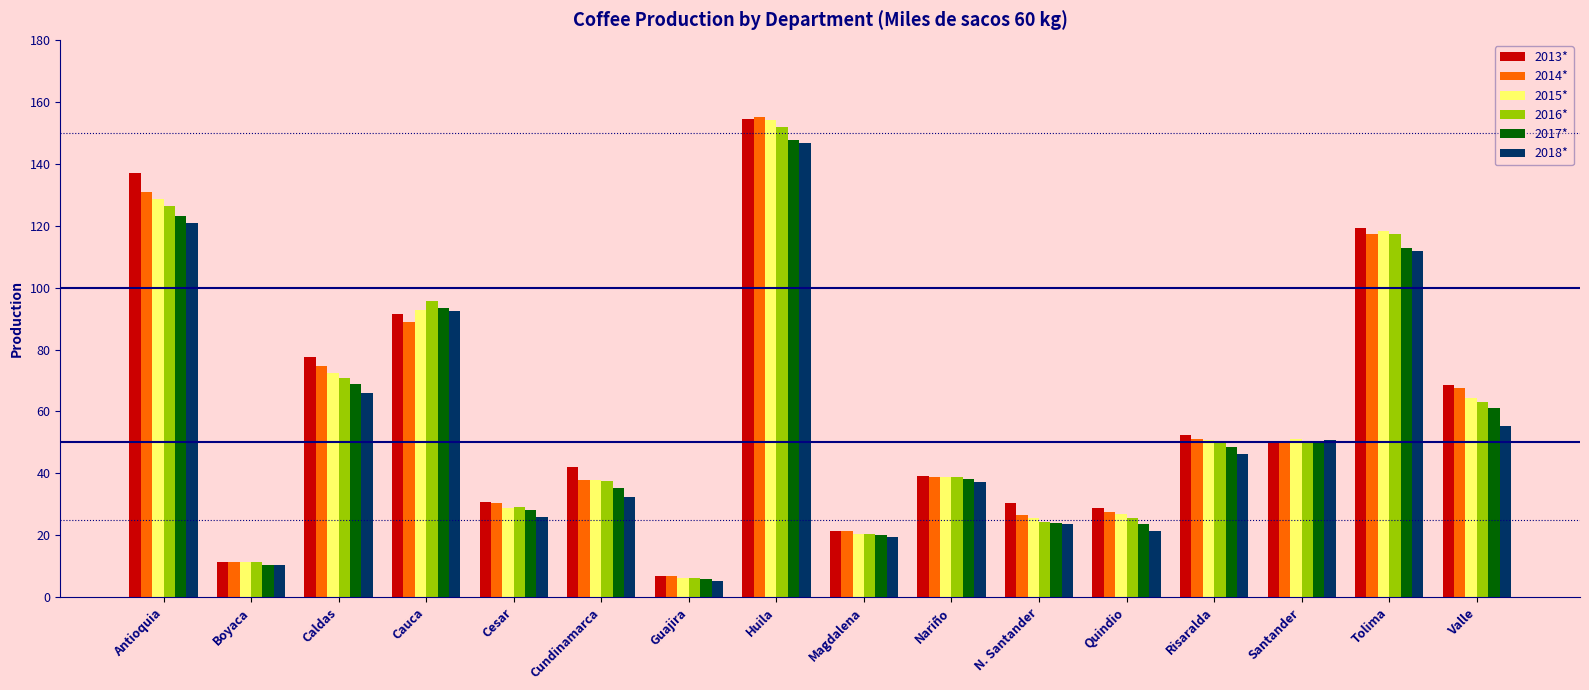

True or false: 2015* has a value of 118.4 at Tolima.

True